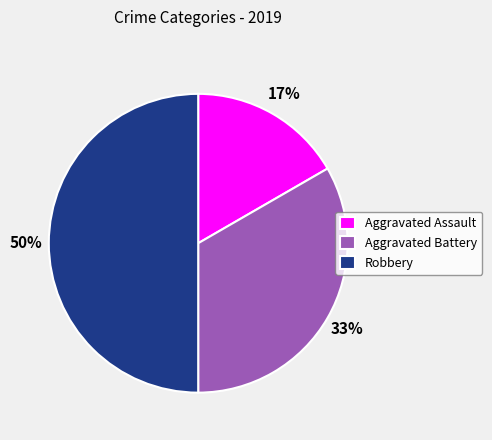

Between Aggravated Battery and Robbery, which is larger?

Robbery